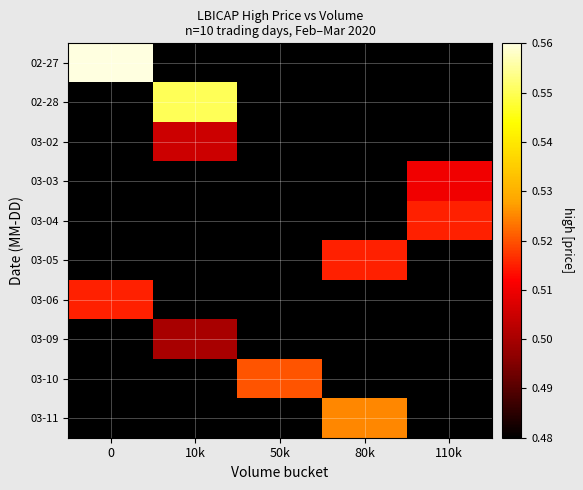

Reading right to left, list all the values displayed in this chart.

02-27: 110k=0.5	80k=0.5	50k=0.5	10k=0.5	0=0.6
02-28: 110k=0.5	80k=0.5	50k=0.5	10k=0.6	0=0.5
03-02: 110k=0.5	80k=0.5	50k=0.5	10k=0.5	0=0.5
03-03: 110k=0.5	80k=0.5	50k=0.5	10k=0.5	0=0.5
03-04: 110k=0.5	80k=0.5	50k=0.5	10k=0.5	0=0.5
03-05: 110k=0.5	80k=0.5	50k=0.5	10k=0.5	0=0.5
03-06: 110k=0.5	80k=0.5	50k=0.5	10k=0.5	0=0.5
03-09: 110k=0.5	80k=0.5	50k=0.5	10k=0.5	0=0.5
03-10: 110k=0.5	80k=0.5	50k=0.5	10k=0.5	0=0.5
03-11: 110k=0.5	80k=0.5	50k=0.5	10k=0.5	0=0.5